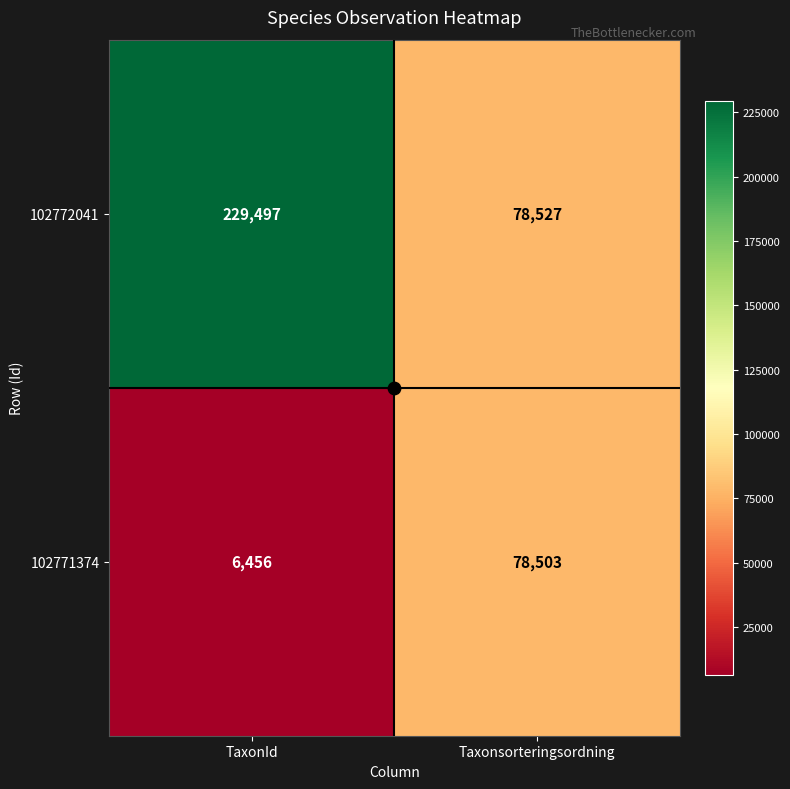

True or false: 102771374 has a value of 78503 at Taxonsorteringsordning.

True